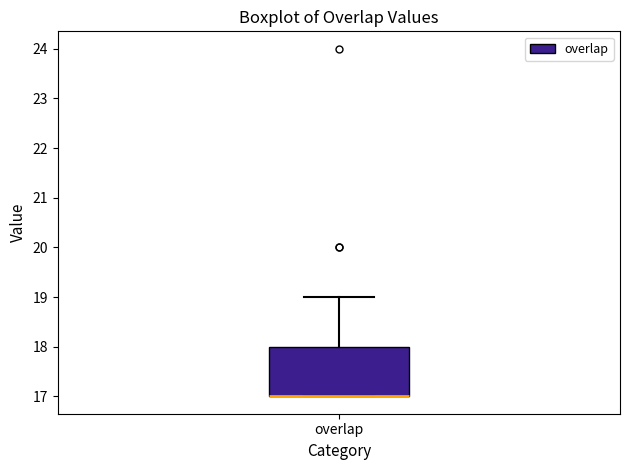

Transcribe this box plot: give where the median line is, the range the box spans, and where the two whiskers end, as read against the y-axis. The values are not printed on the chart, so give them approximately, as read against the axis.

median 17 (drawn on the box's lower edge), box 17 to 18, whiskers 17 to 19